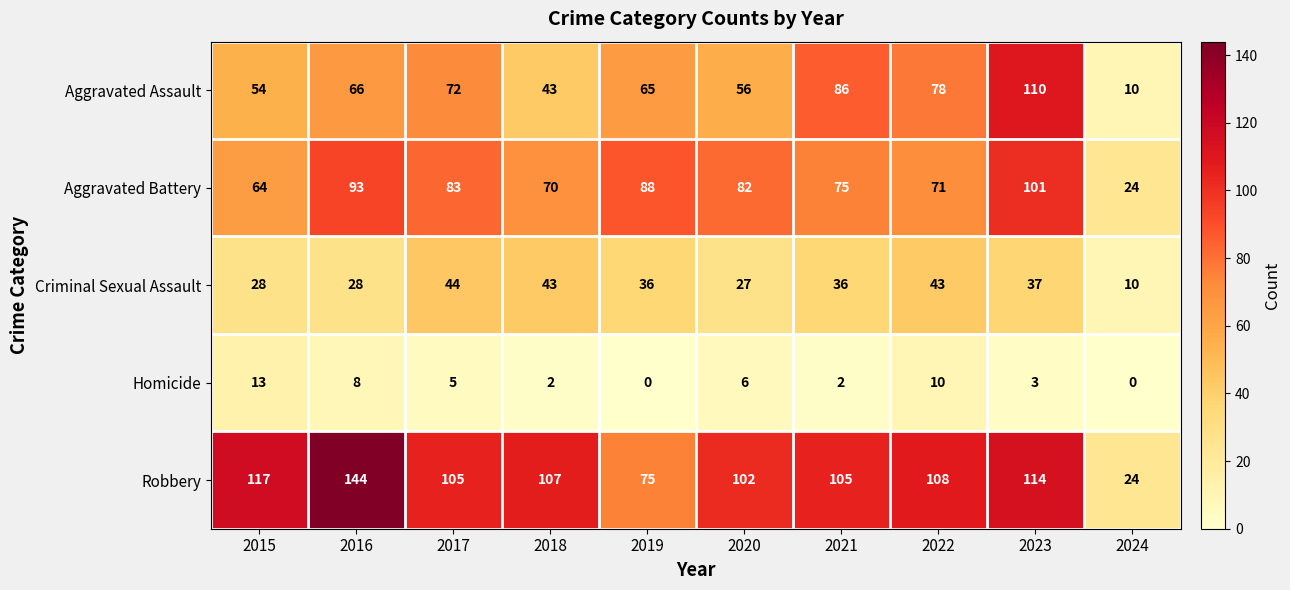

How many data points in Homicide are less than 5?

5